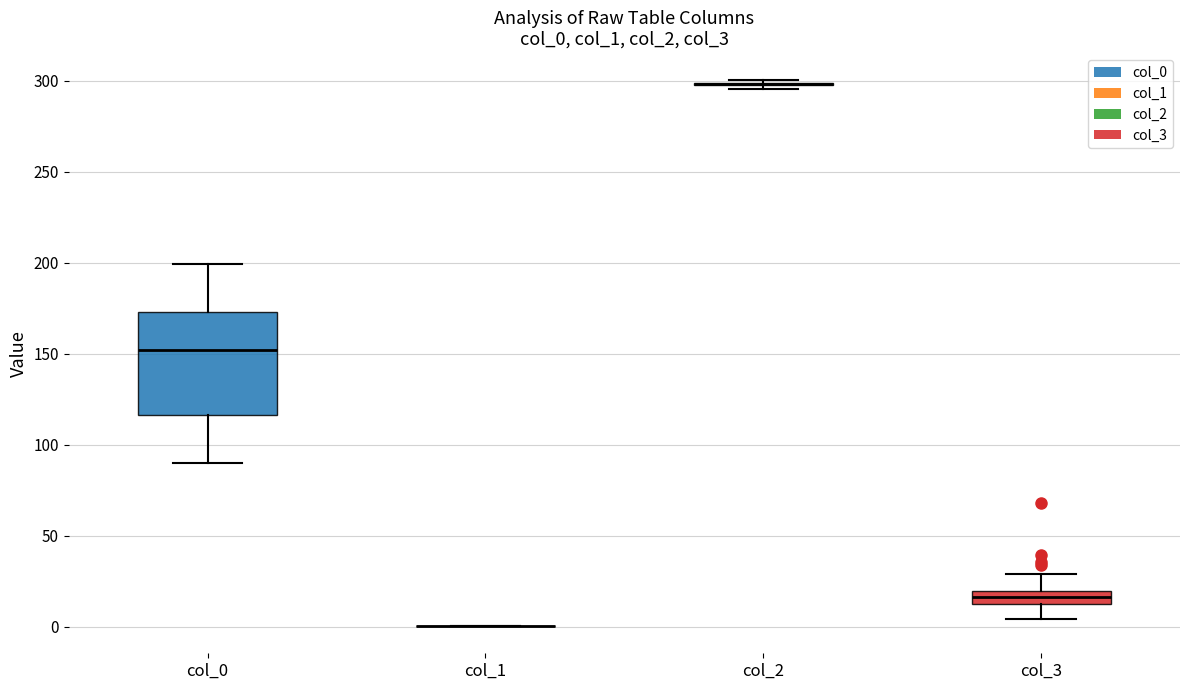

Which box is the tallest, from its lower edge to its upper edge?

col_0